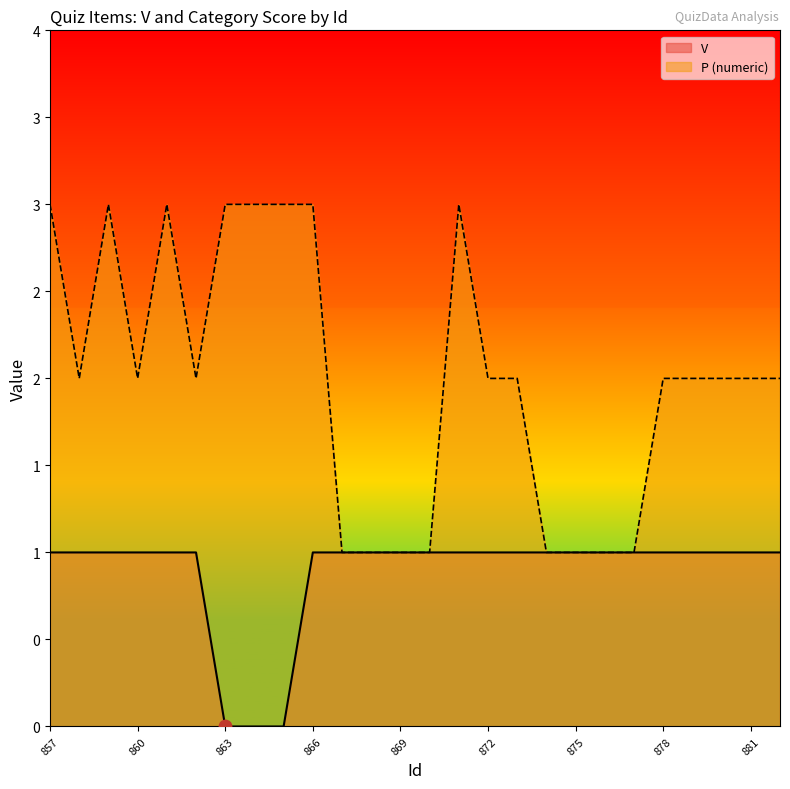

What is the total value across all series at 857?

4